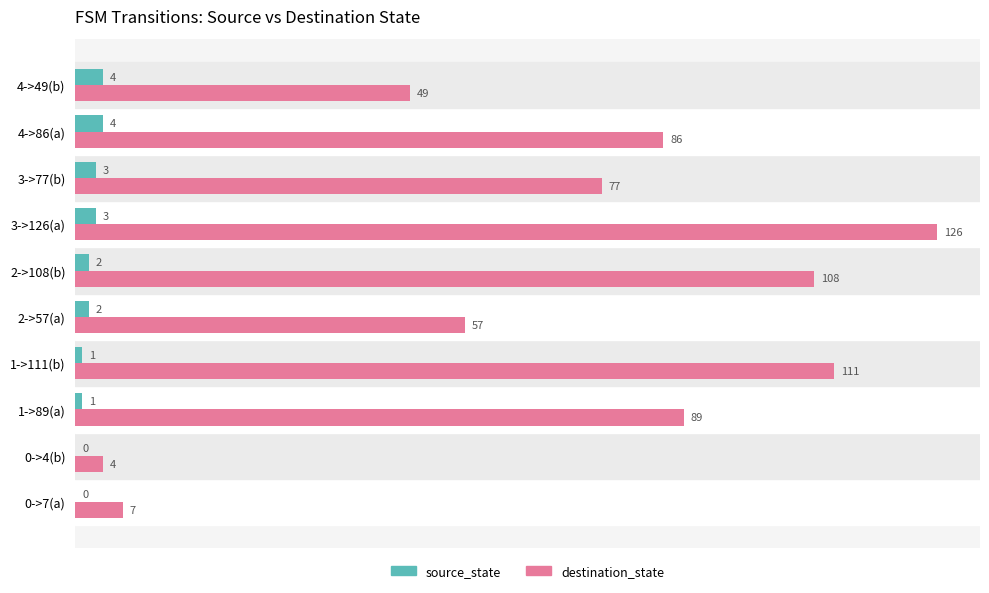

What is the sum of the destination_state values at 3->77(b) and 2->57(a)?

134